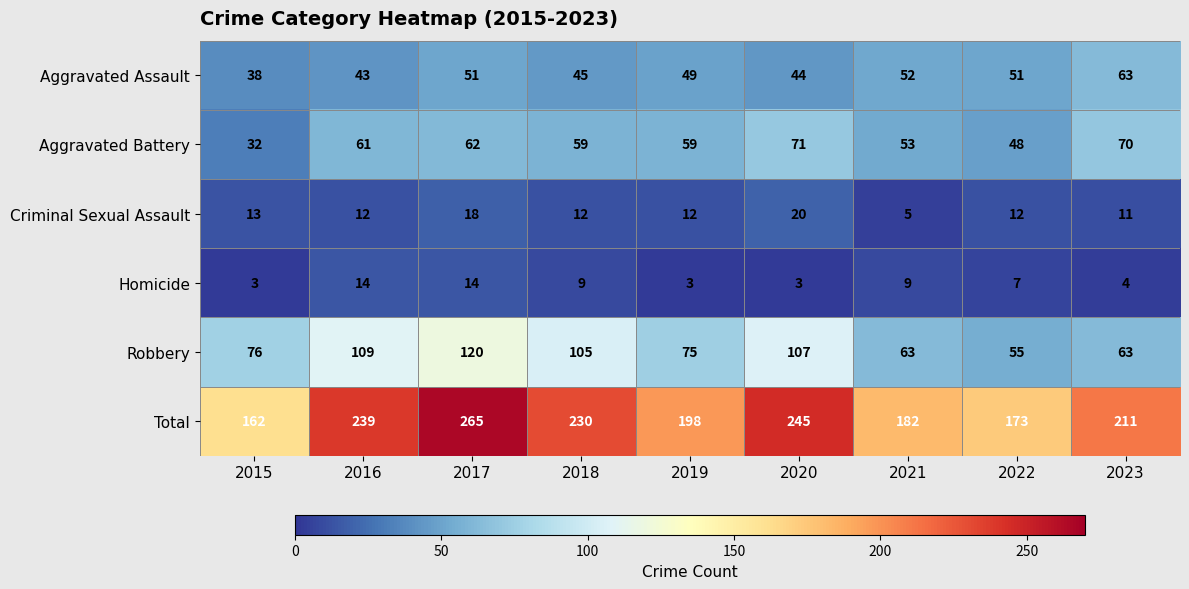

What is the difference between the Criminal Sexual Assault values at 2016 and 2020?

8